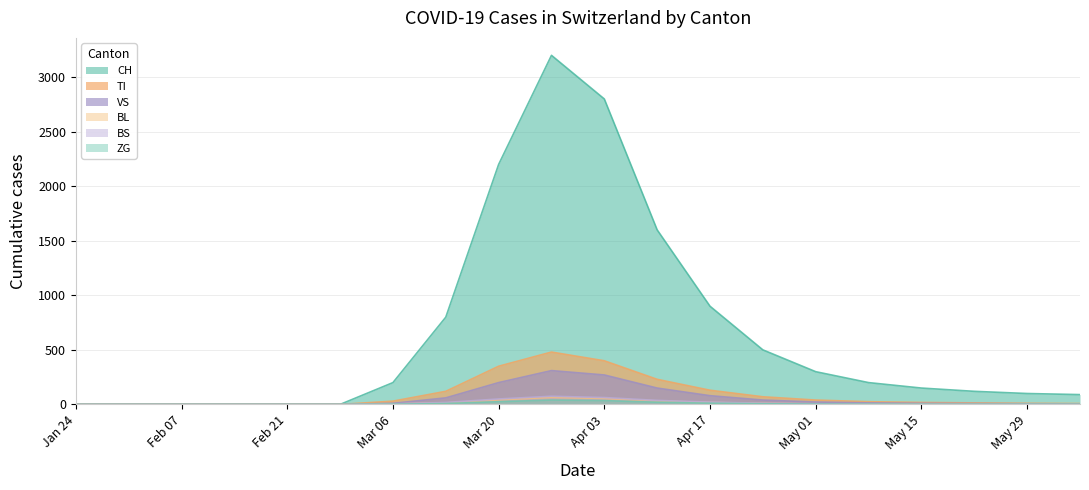

How many lines are shown in the chart?

6